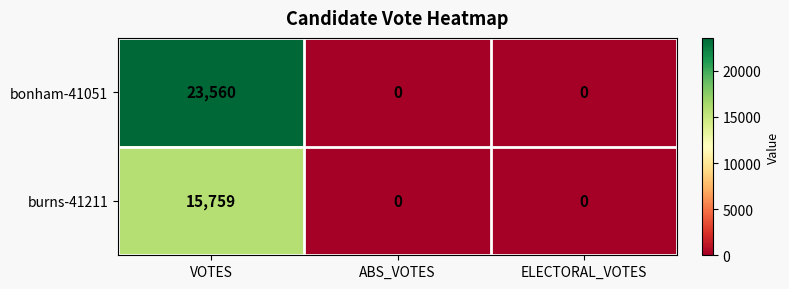

What is the difference between the maximum and minimum values in the bonham-41051 series?

23560